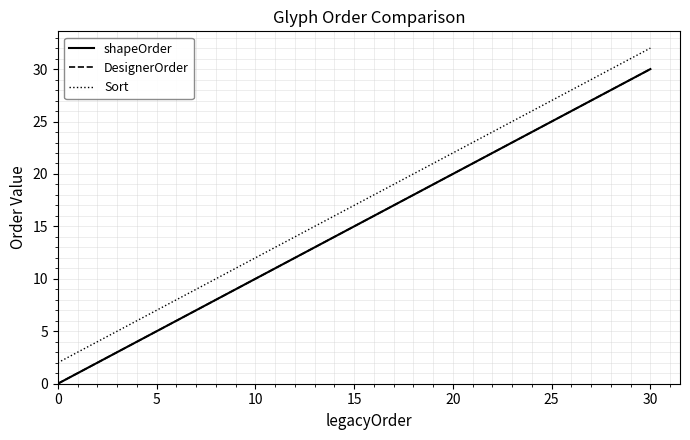

Does the chart display data point markers on the line(s)?

No